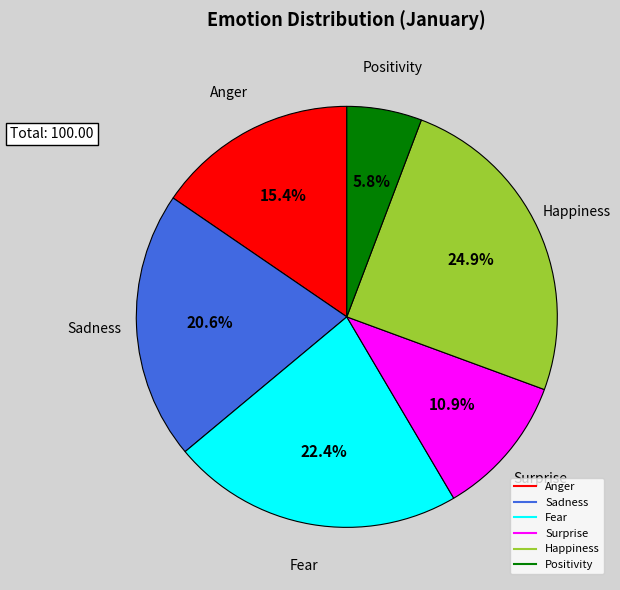

How many segments does this pie chart have?

6